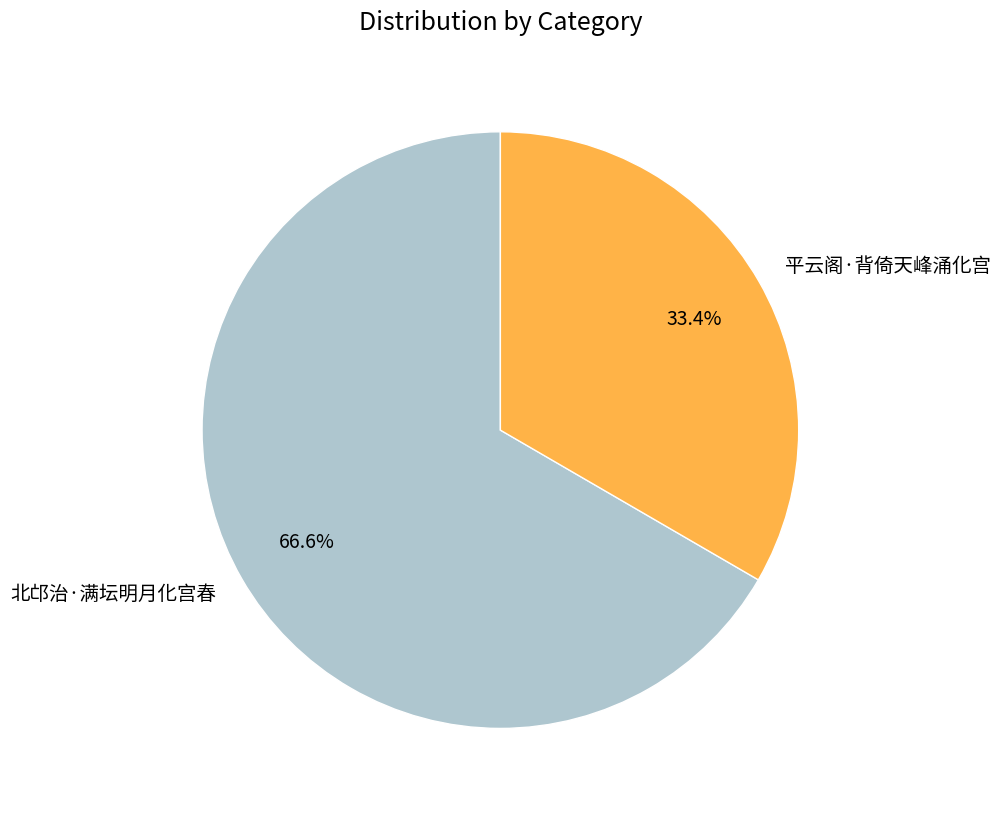

What percentage is the 北邙治·满坛明月化宫春 slice, to the nearest percent?

67%